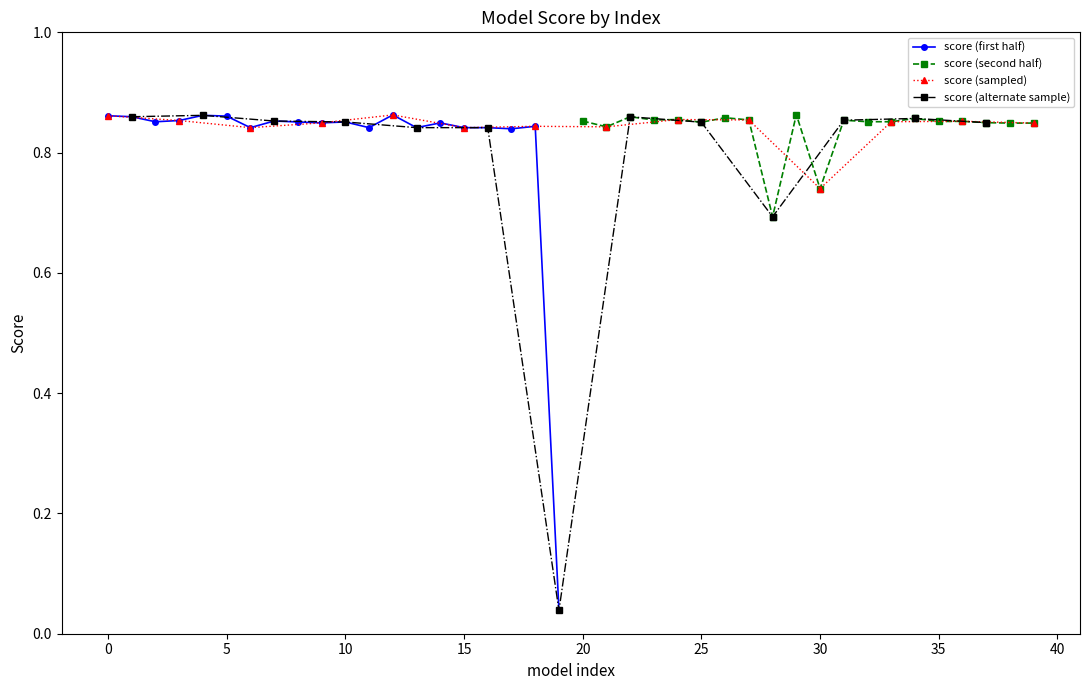

Rank the categories by value from lowest to highest.

19, 28, 30, 17, 15, 16, 6, 11, 13, 21, 18, 38, 39, 14, 9, 37, 25, 8, 10, 2, 32, 33, 35, 36, 7, 20, 3, 31, 23, 27, 24, 34, 26, 22, 1, 5, 0, 4, 12, 29